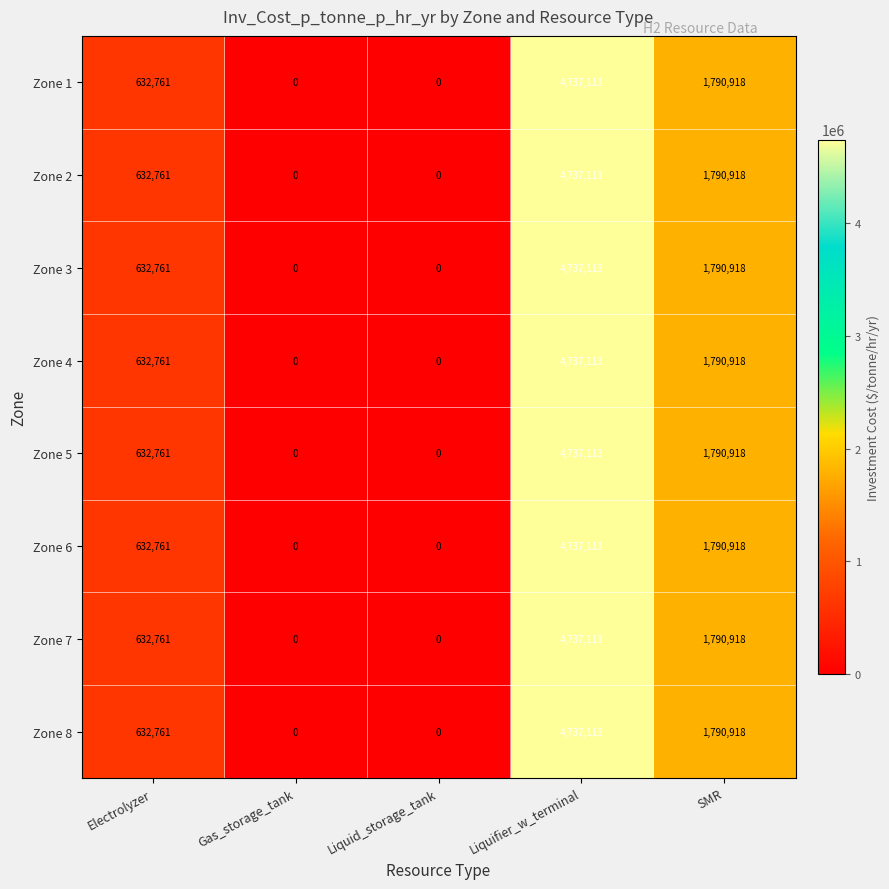

How many Zone 3 values are between 0 and 1790918?

4